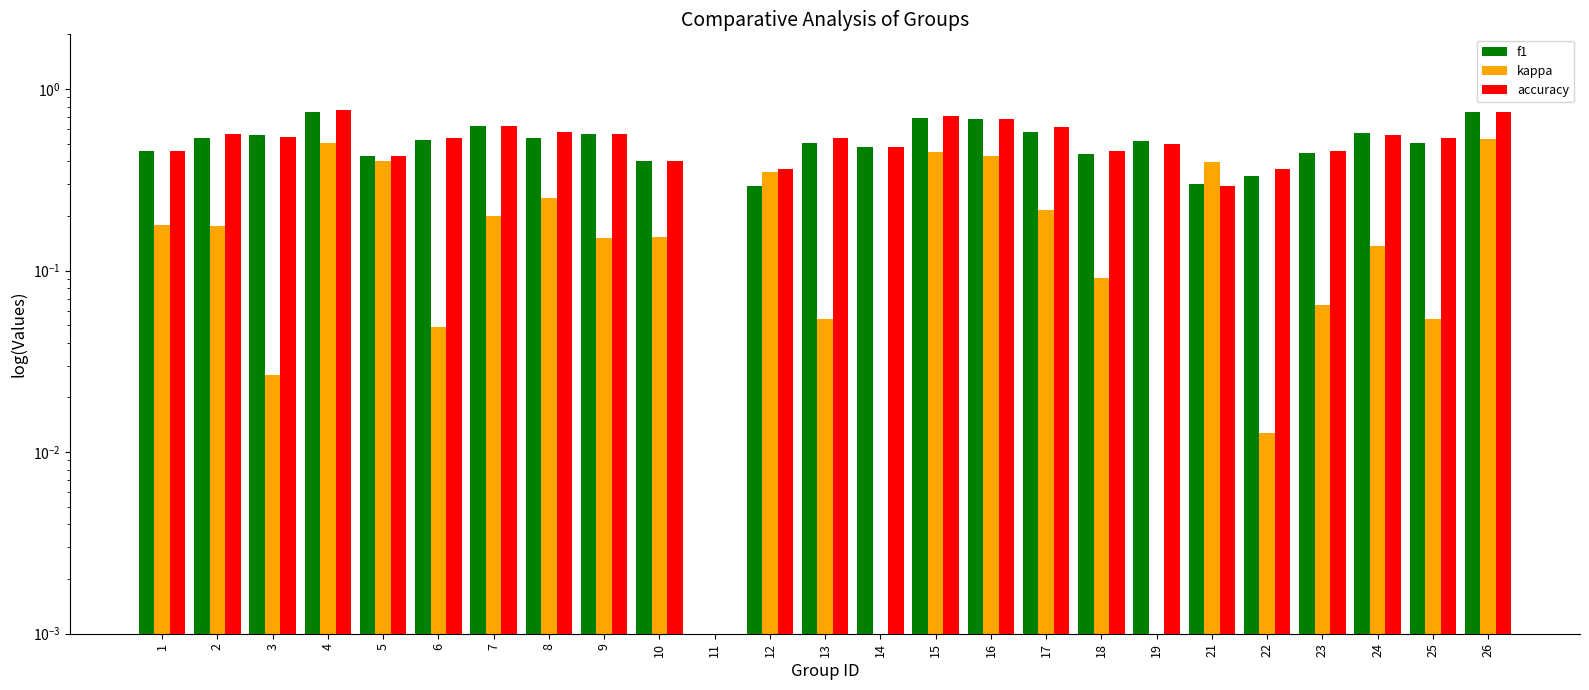

Which category has the lowest value in the kappa series?

11